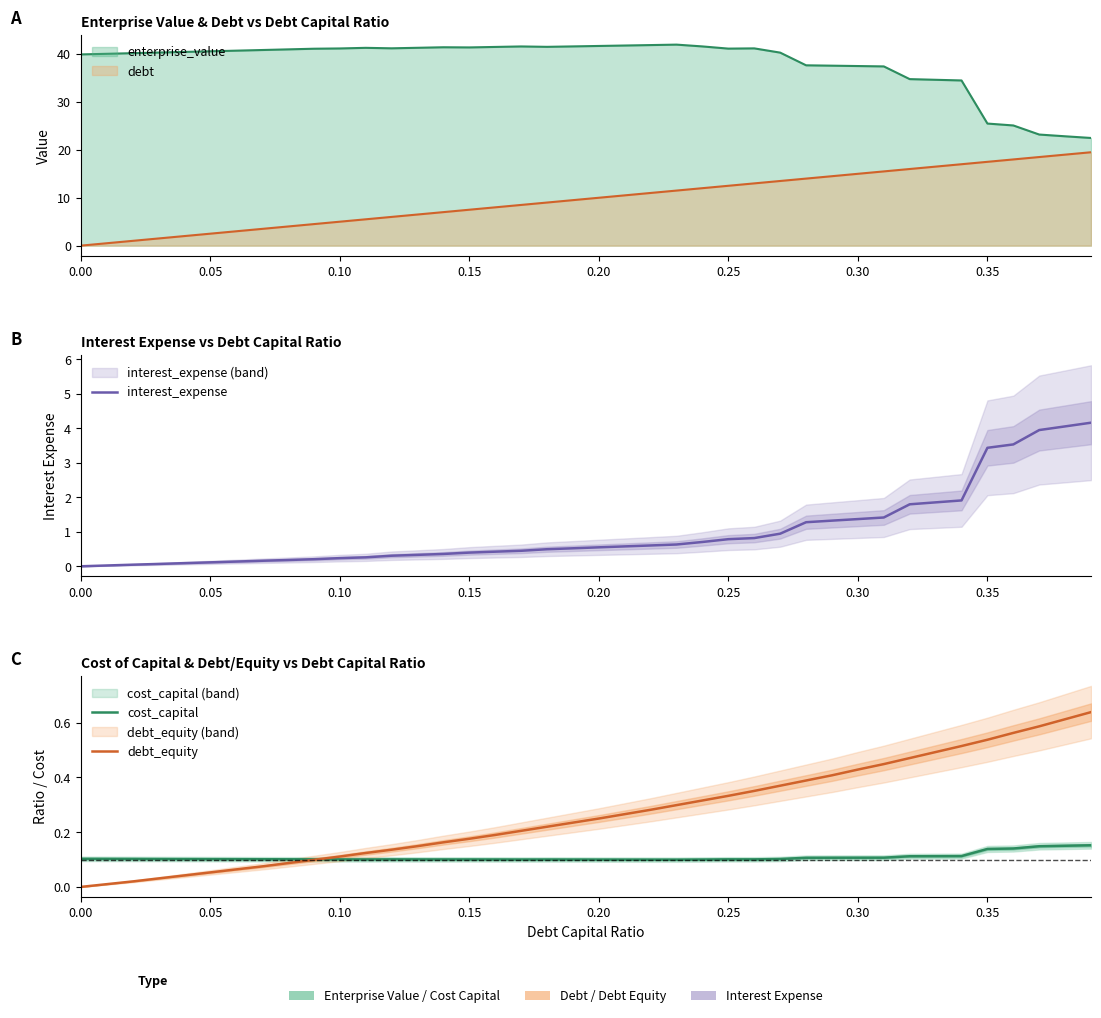

Does the chart have visible grid lines?

No